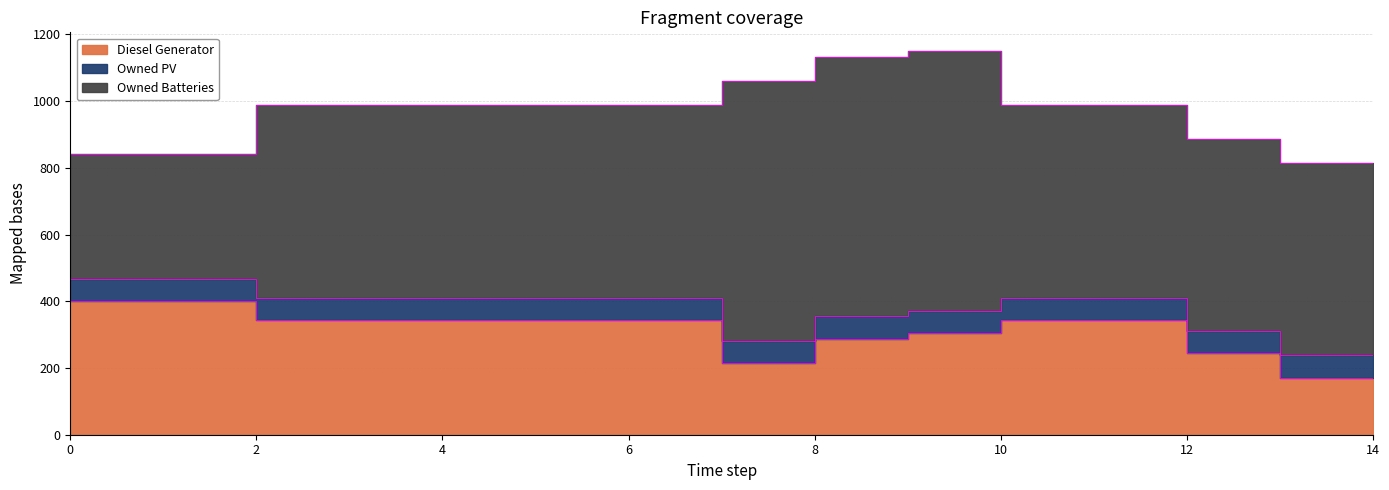

The Owned Batteries series shows 375 at 0. True or false?

True